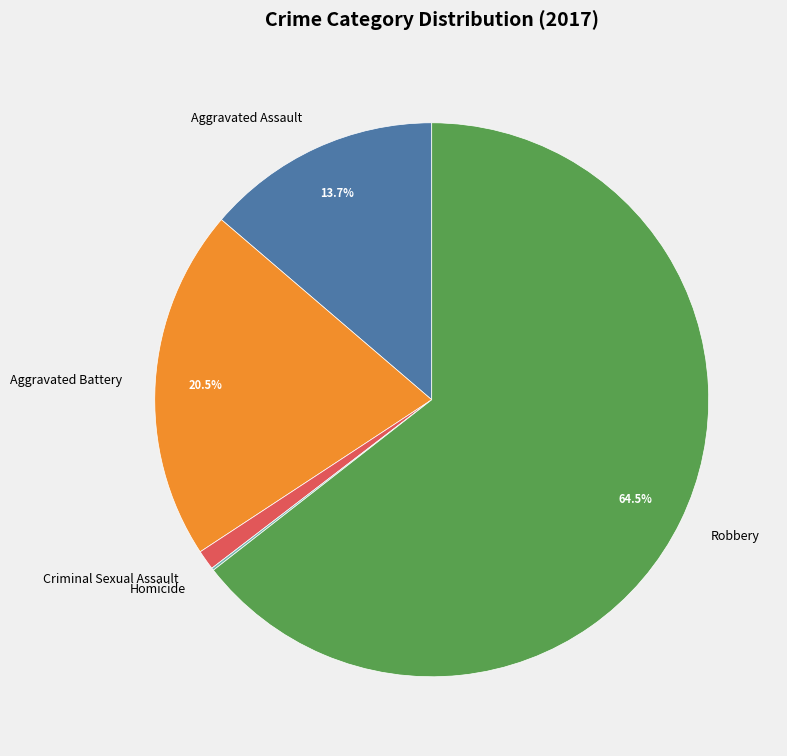

Approximately how many times larger is the value at Criminal Sexual Assault compared to Aggravated Battery?

0.1